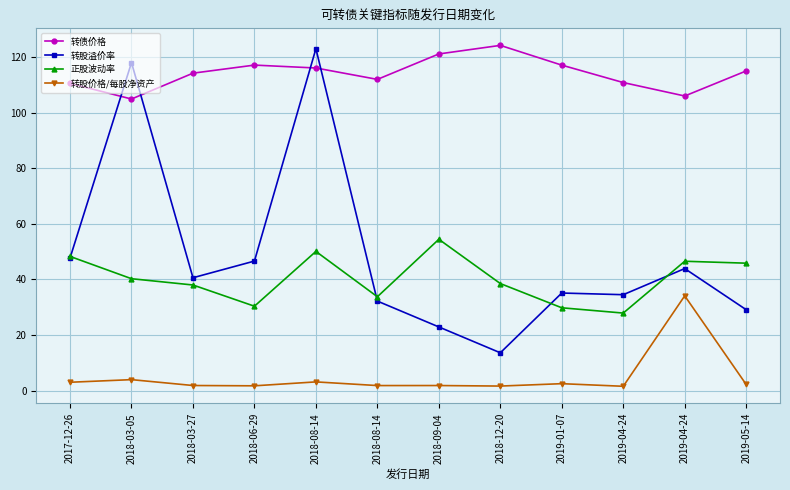

At which label does 正股波动率 first exceed 40?

2017-12-26